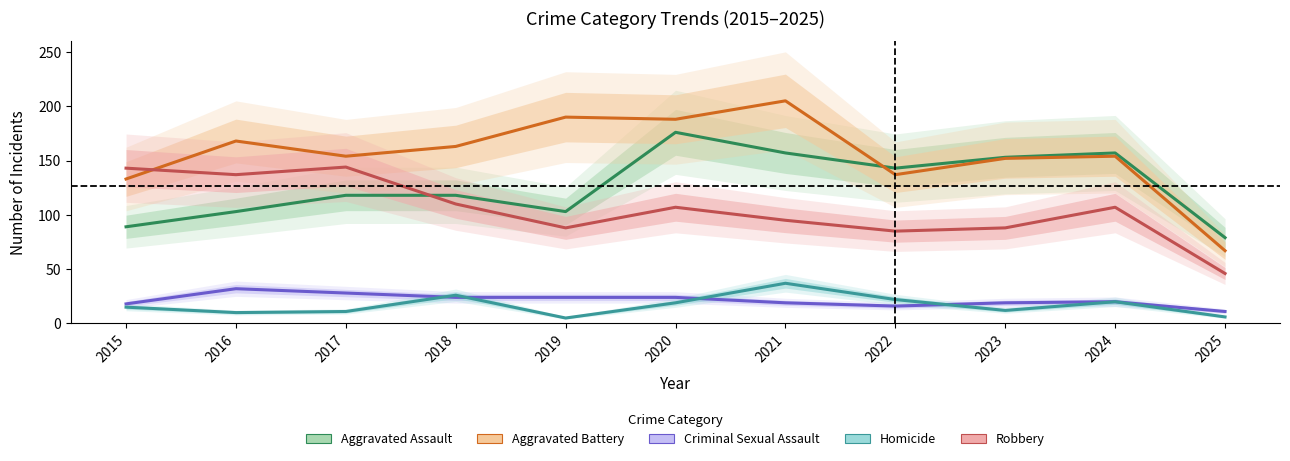

Reading right to left, transcribe all the data shown in this chart.

Aggravated Assault: 79	157	153	143	157	176	103	118	118	103	89
Aggravated Battery: 67	154	152	137	205	188	190	163	154	168	133
Criminal Sexual Assault: 11	20	19	16	19	24	24	24	28	32	18
Homicide: 6	20	12	22	37	19	5	26	11	10	15
Robbery: 46	107	88	85	95	107	88	110	144	137	143